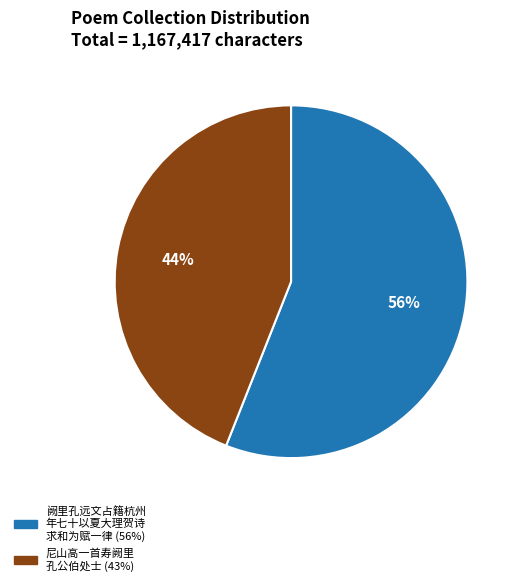

To the nearest percent, what is the difference between the largest and smallest slice percentages?

12%